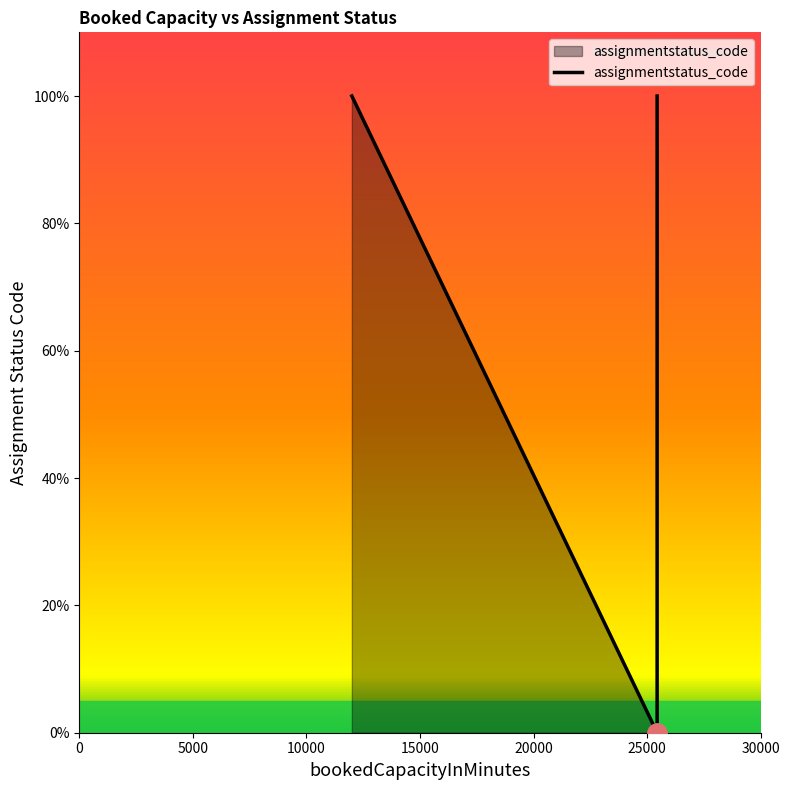

Reading right to left, what are all the values shown in this chart?

25440=0	25440=1	25440=0	12000=1